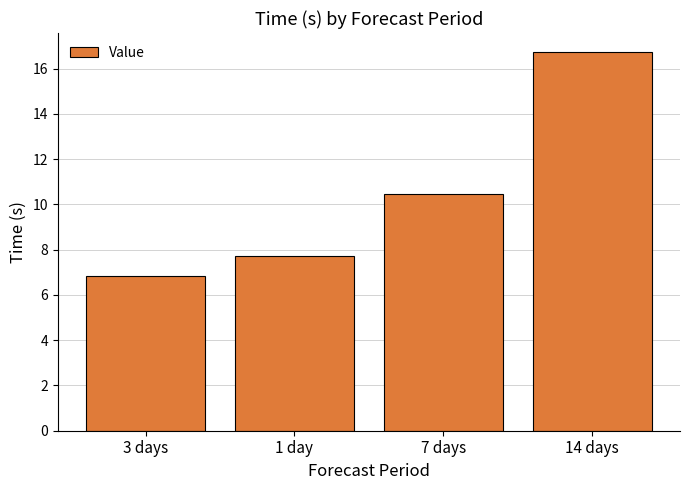

How many bars are there in total?

4